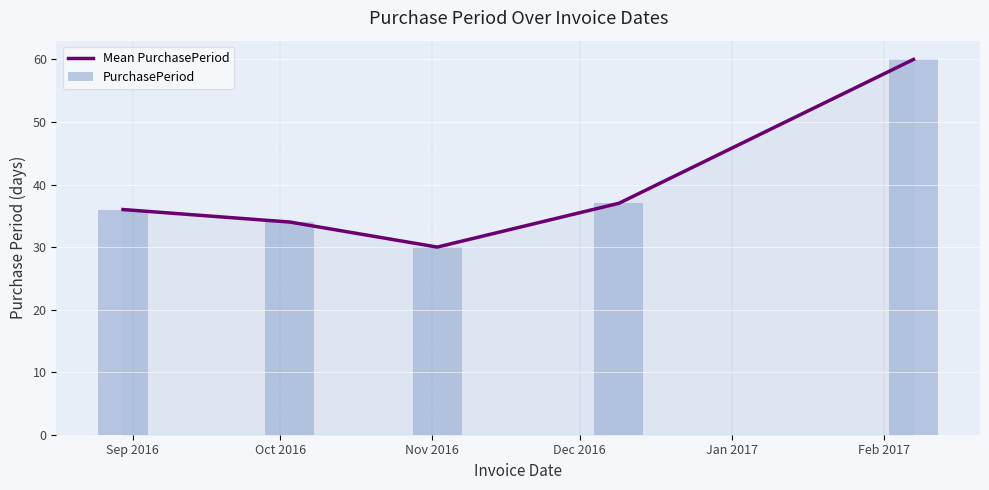

What is the maximum value for Mean PurchasePeriod?

60